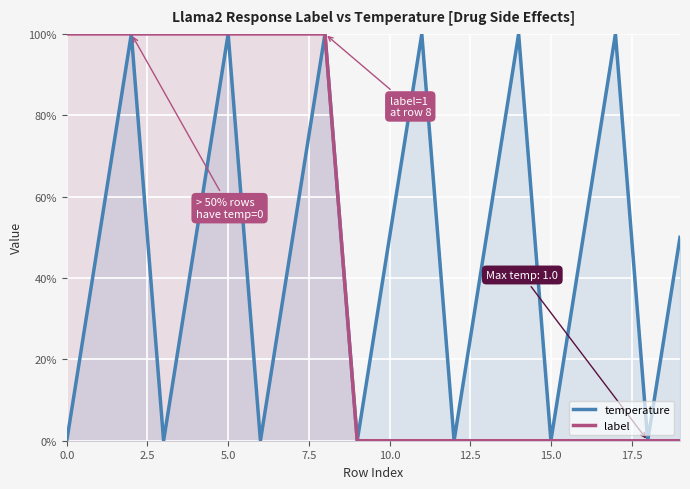

What is the maximum value for temperature?

100.0